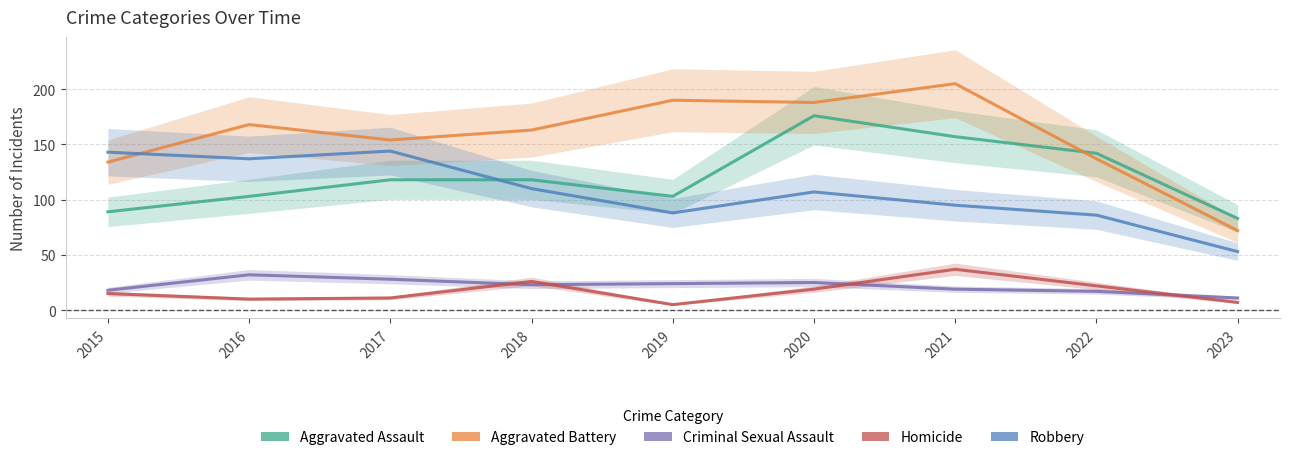

What is the value of the Criminal Sexual Assault point at the 3rd from the left?

28